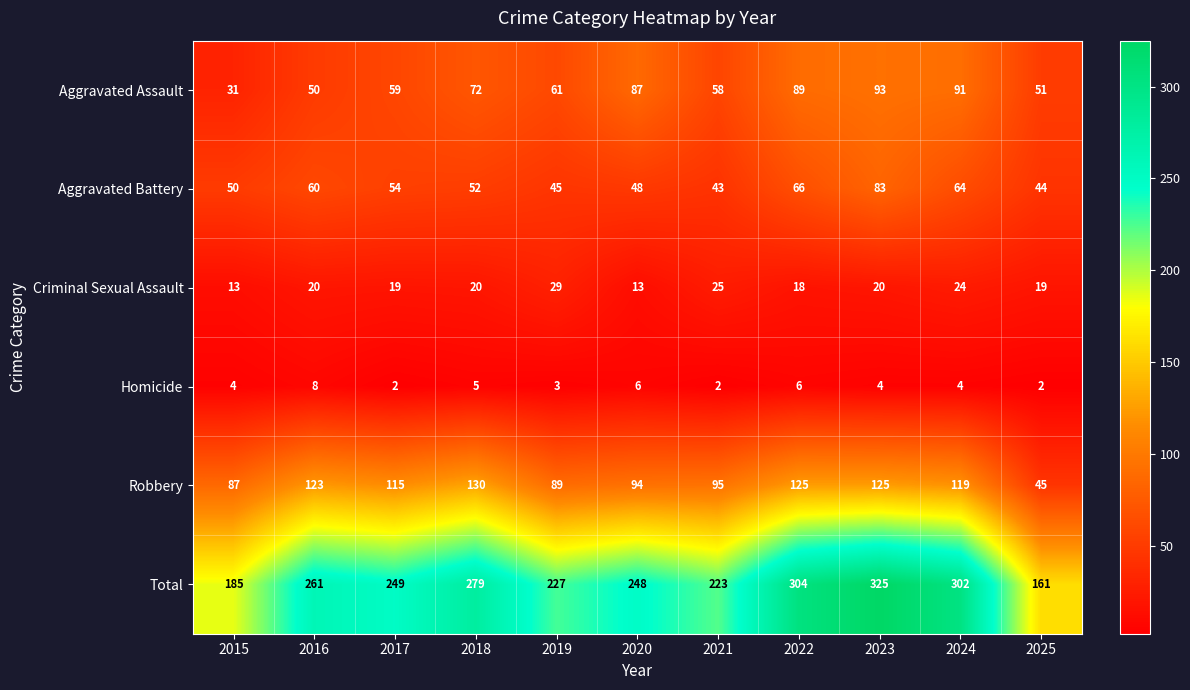

Which series has the widest spread of values?

Total